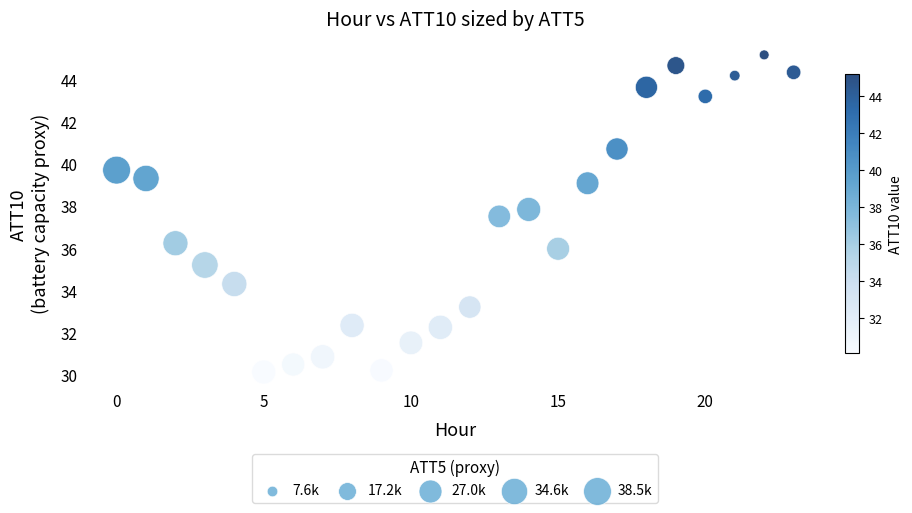

What Y value in the scatter plot is closest to 37?

37.5